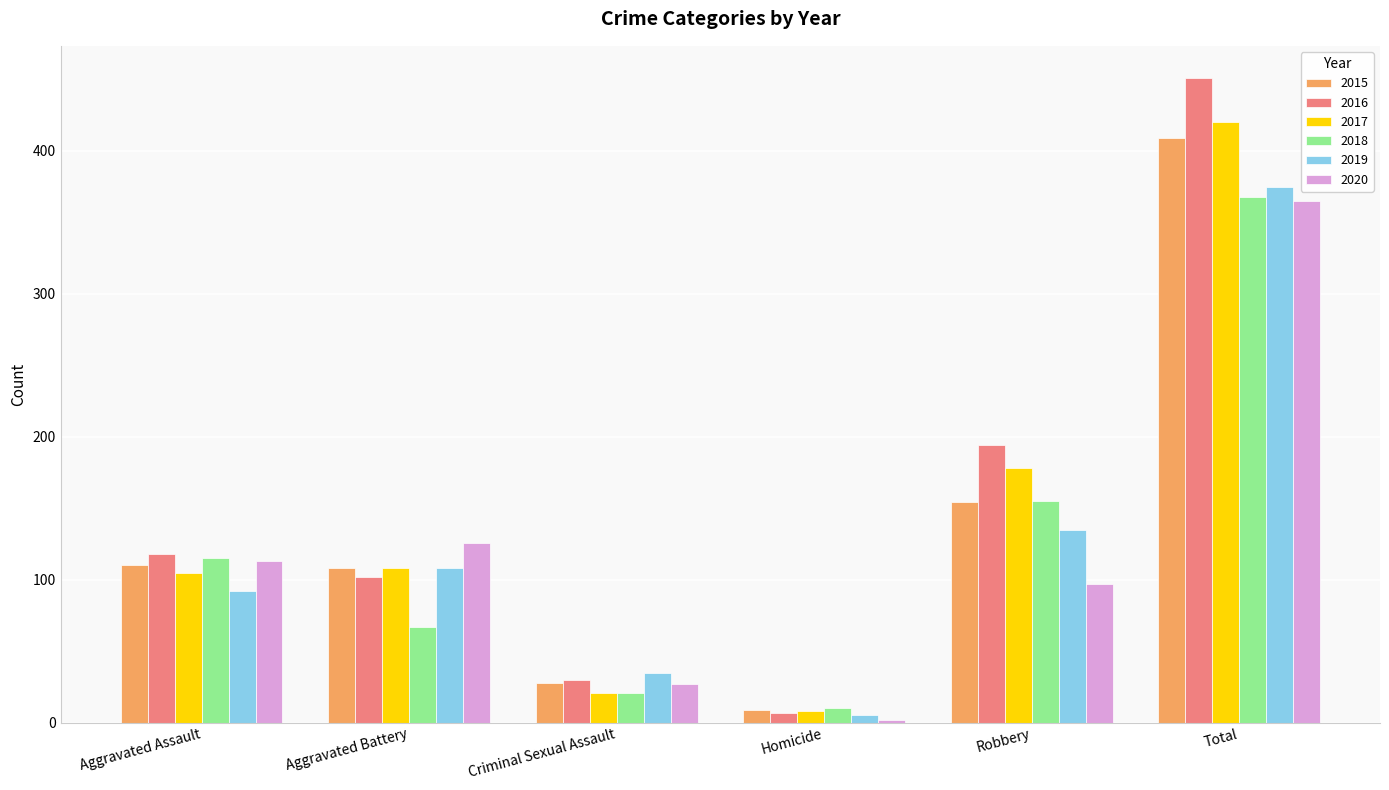

Reading left to right, list all the values displayed in this chart.

2015: 110	108	28	9	154	409
2016: 118	102	30	7	194	451
2017: 105	108	21	8	178	420
2018: 115	67	21	10	155	368
2019: 92	108	35	5	135	375
2020: 113	126	27	2	97	365